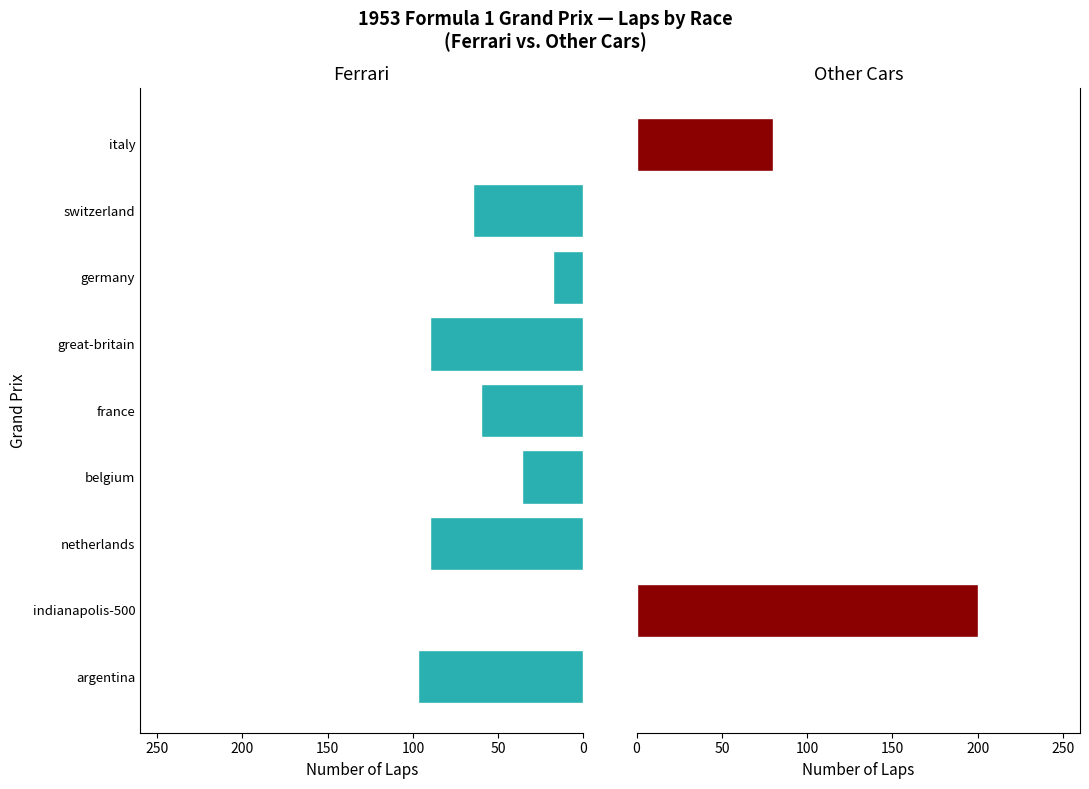

What are all the series names shown in the legend?

Ferrari, Other Cars